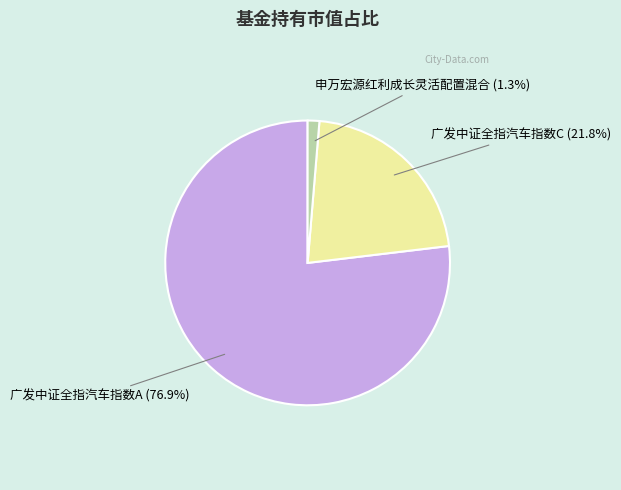

Is there any slice that represents more than half of the pie?

Yes